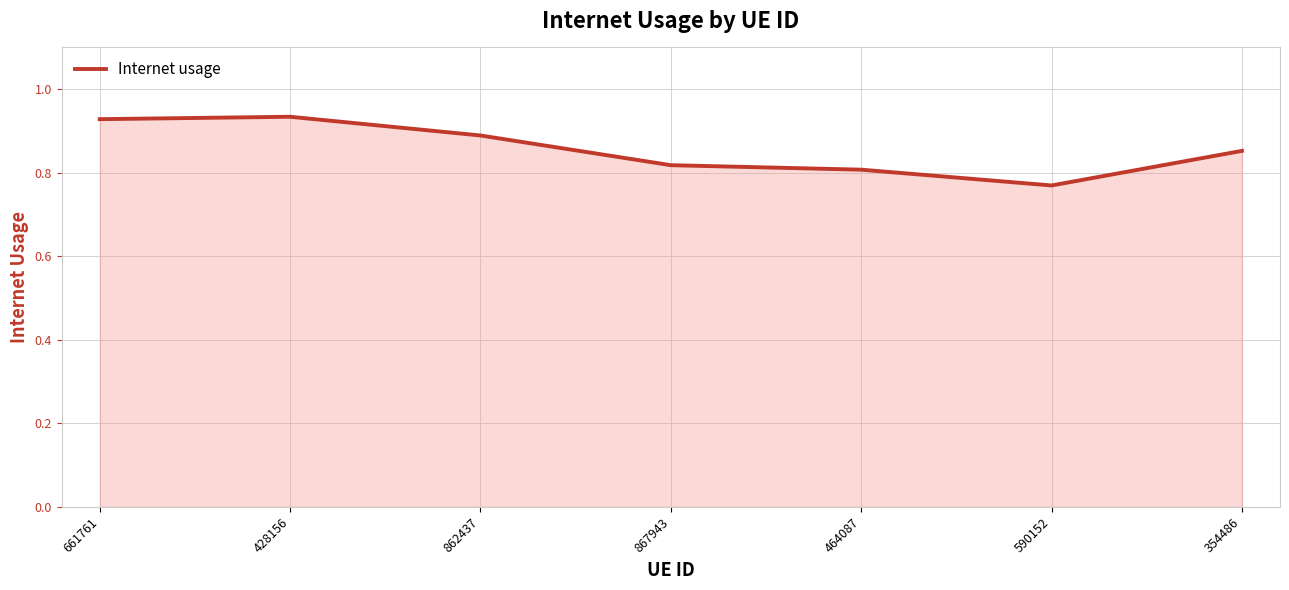

The chart shows a value of 0.9 at 354486. True or false?

True